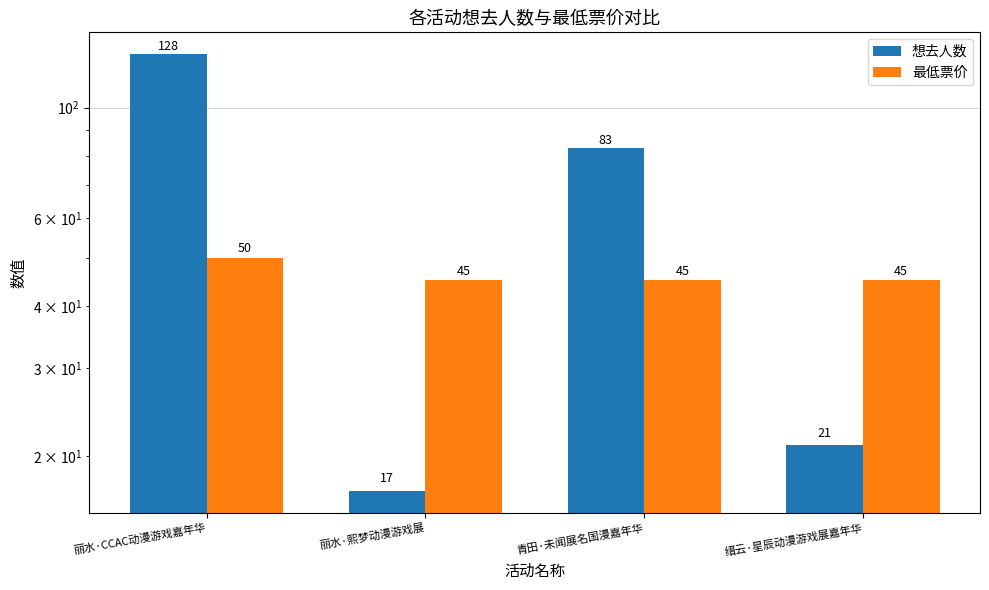

What position from the left is 缙云·星辰动漫游戏展嘉年华?

4